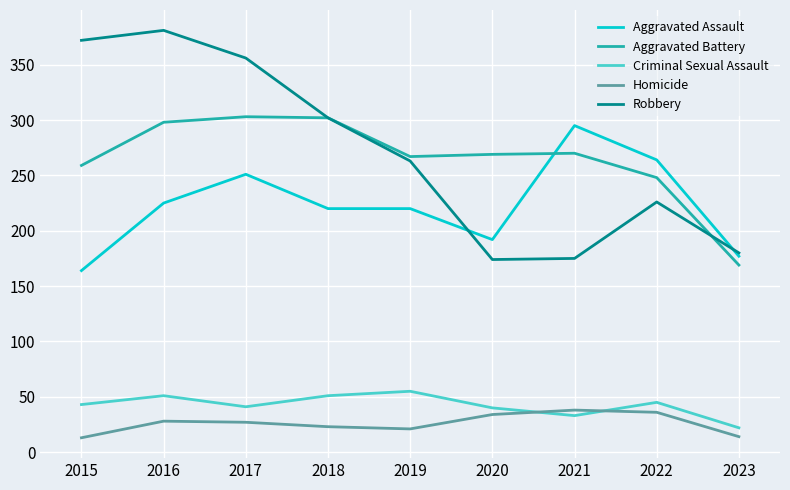

True or false: Homicide and Aggravated Assault intersect in this chart.

False